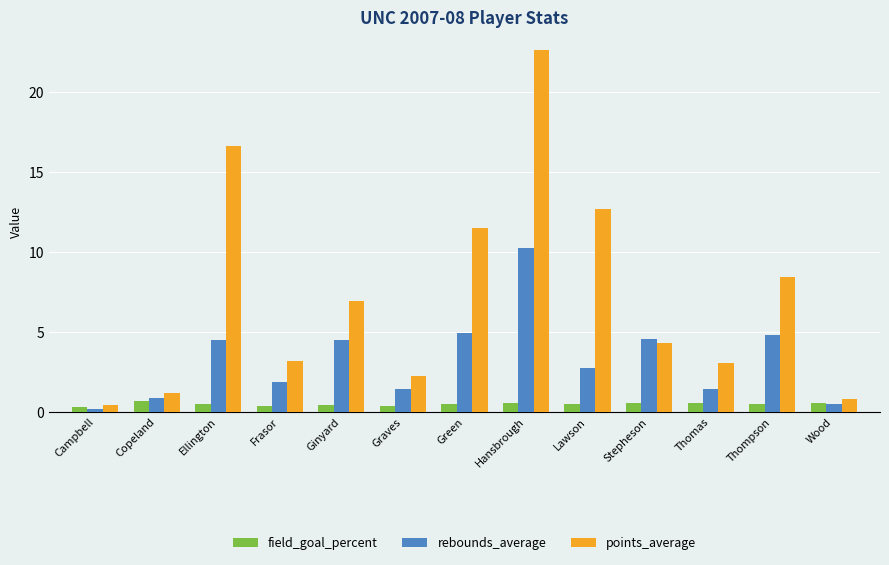

The points_average series shows 1.4 at Ginyard. True or false?

False